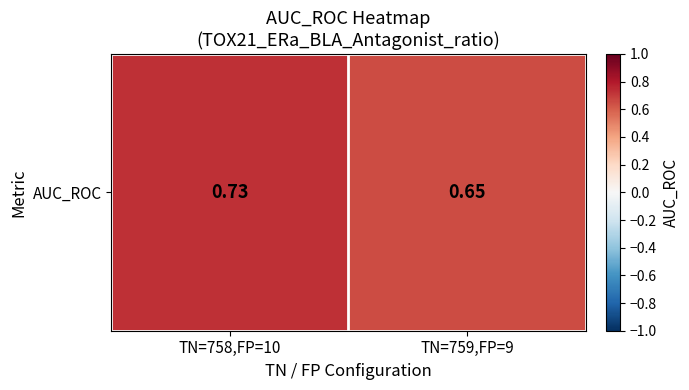

What is the average value?

0.7